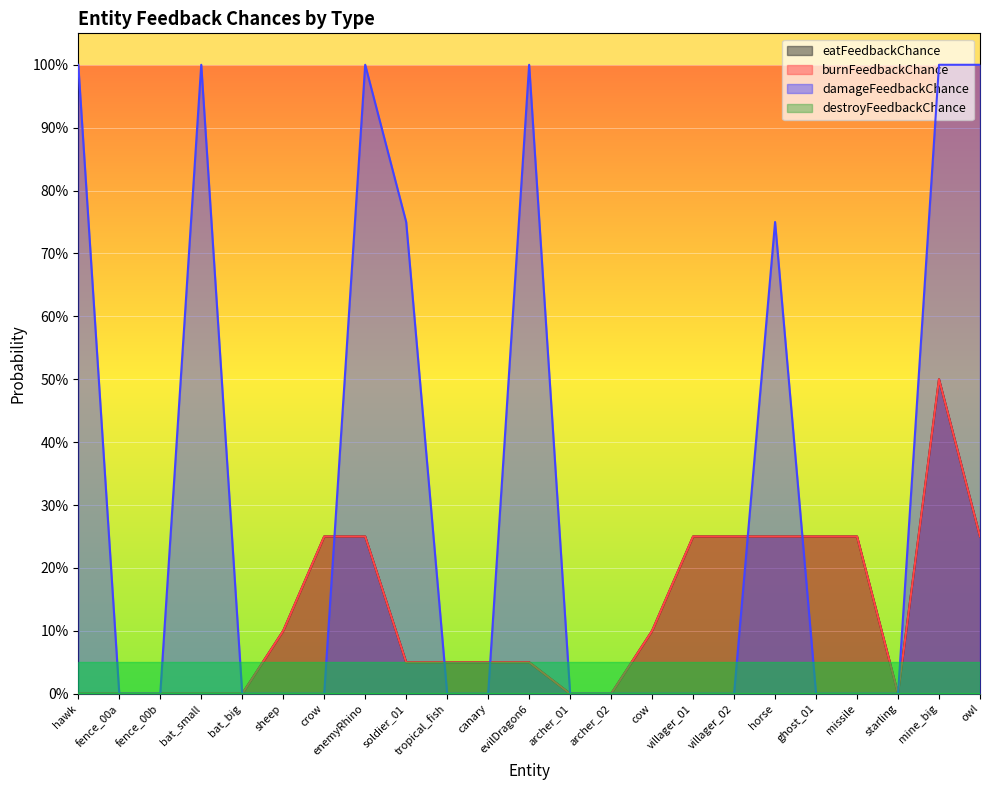

The burnFeedbackChance series shows 0.1 at soldier_01. True or false?

True